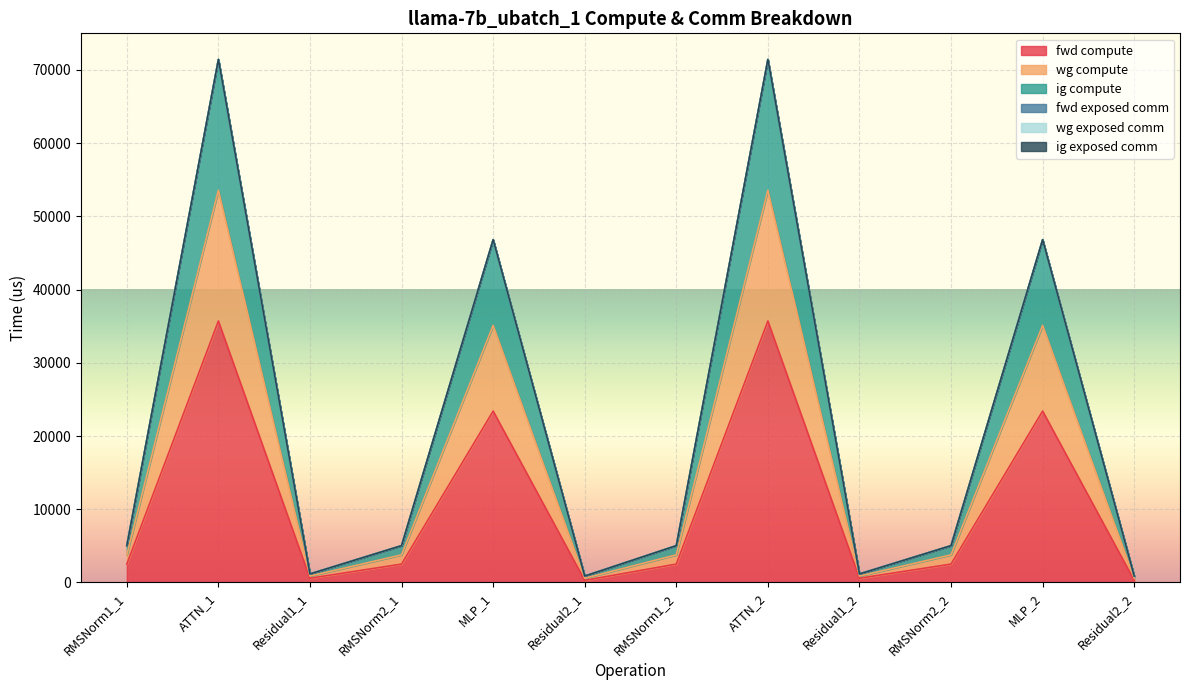

How many lines are shown in the chart?

6